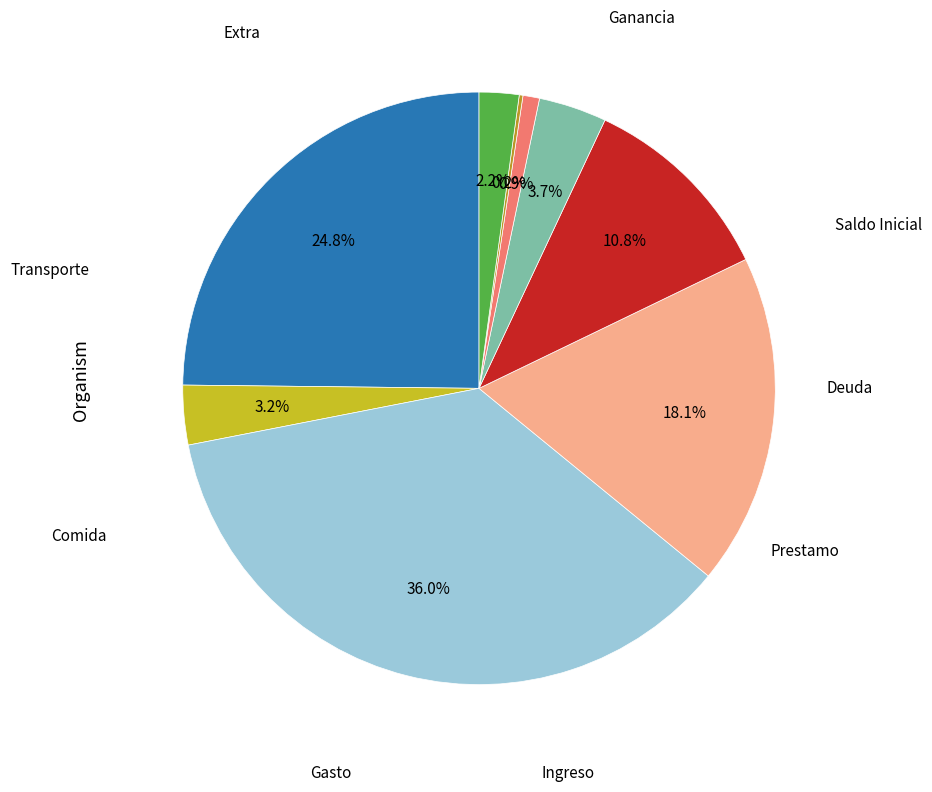

Is there any slice that represents more than half of the pie?

No